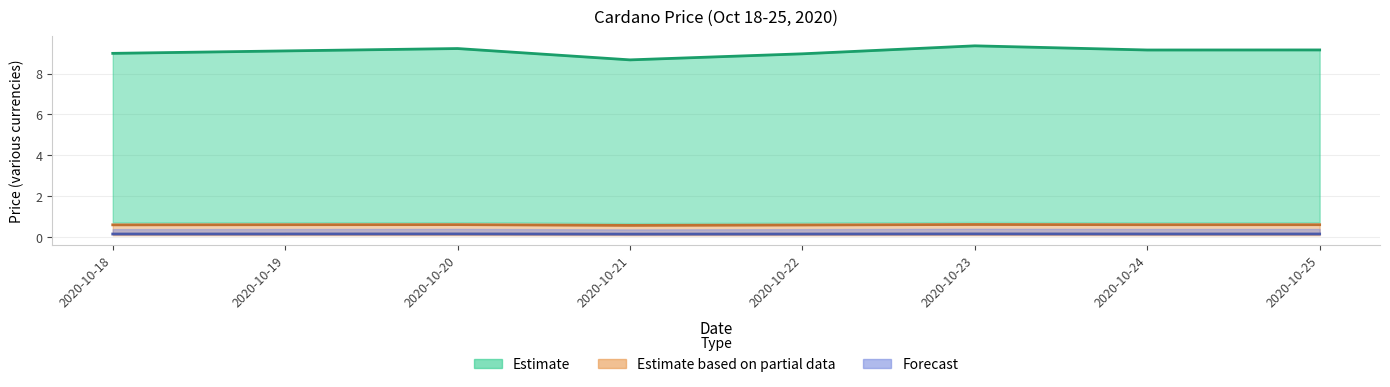

Read the Est. partial (BRL center) value at 2020-10-23.

0.6